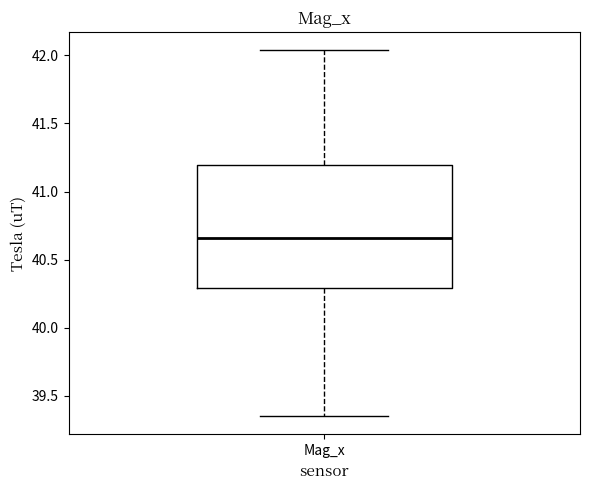

Read this box plot against the y-axis: the position of the median line, the range covered by the box, and the ends of both whiskers. The values are not printed on the chart, so give them approximately, as read against the axis.

median 40.65, box 40.30 to 41.20, whiskers 39.35 to 42.05